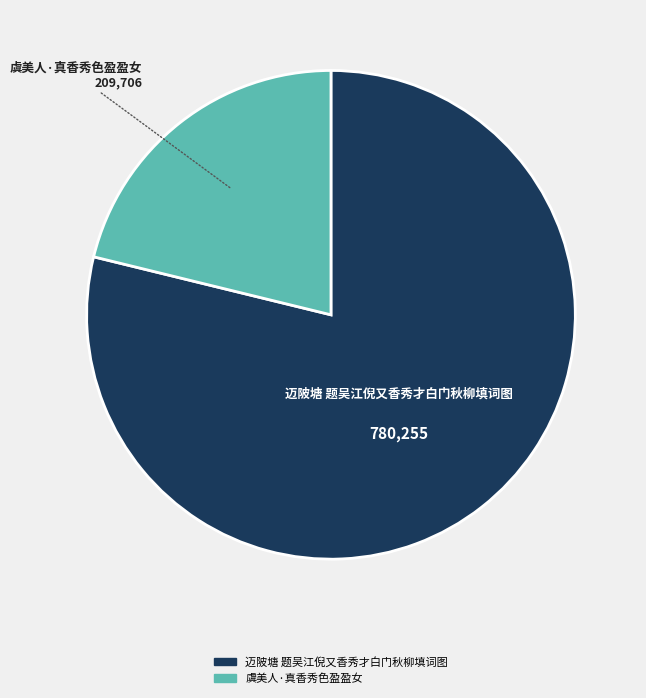

How many segments does this pie chart have?

2